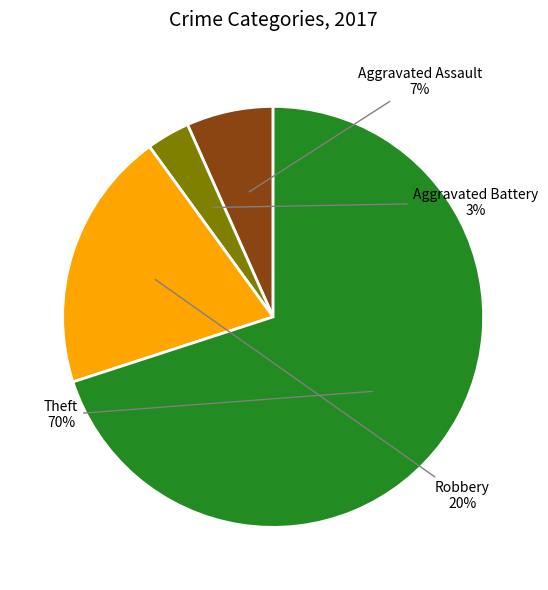

Does any single category account for the majority?

Yes